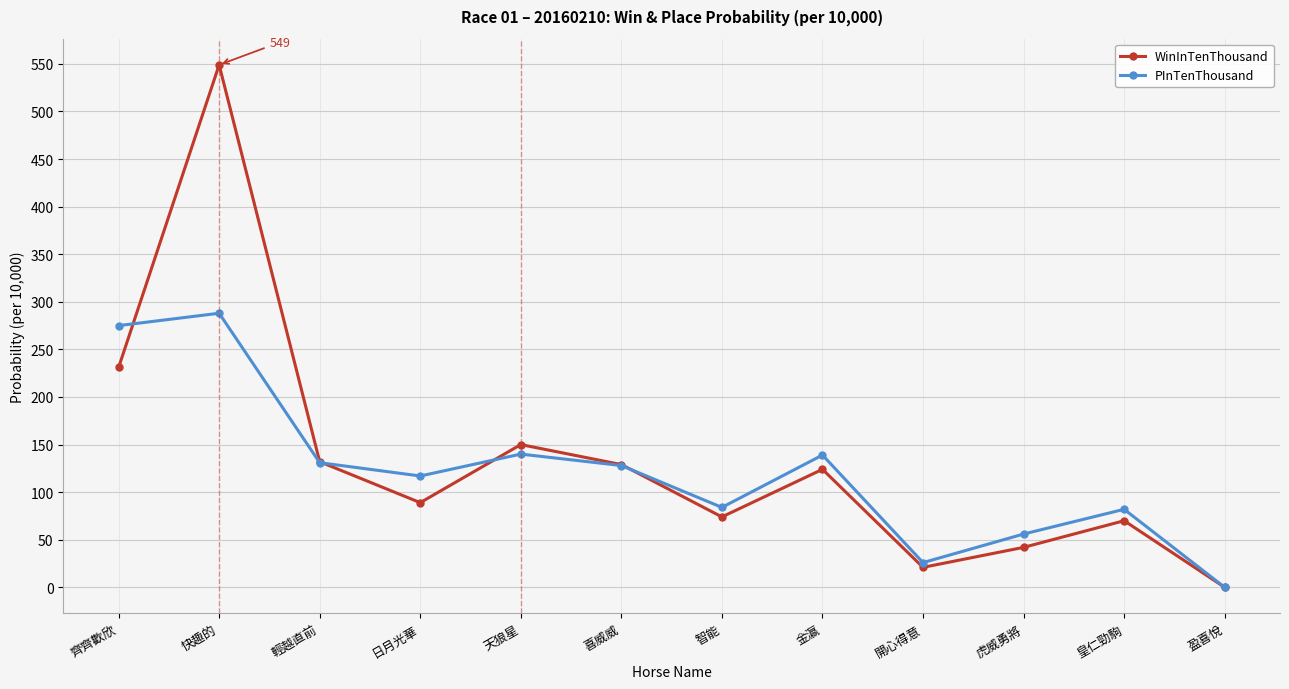

Rank the series by their average value, from lowest to highest.

PInTenThousand, WinInTenThousand